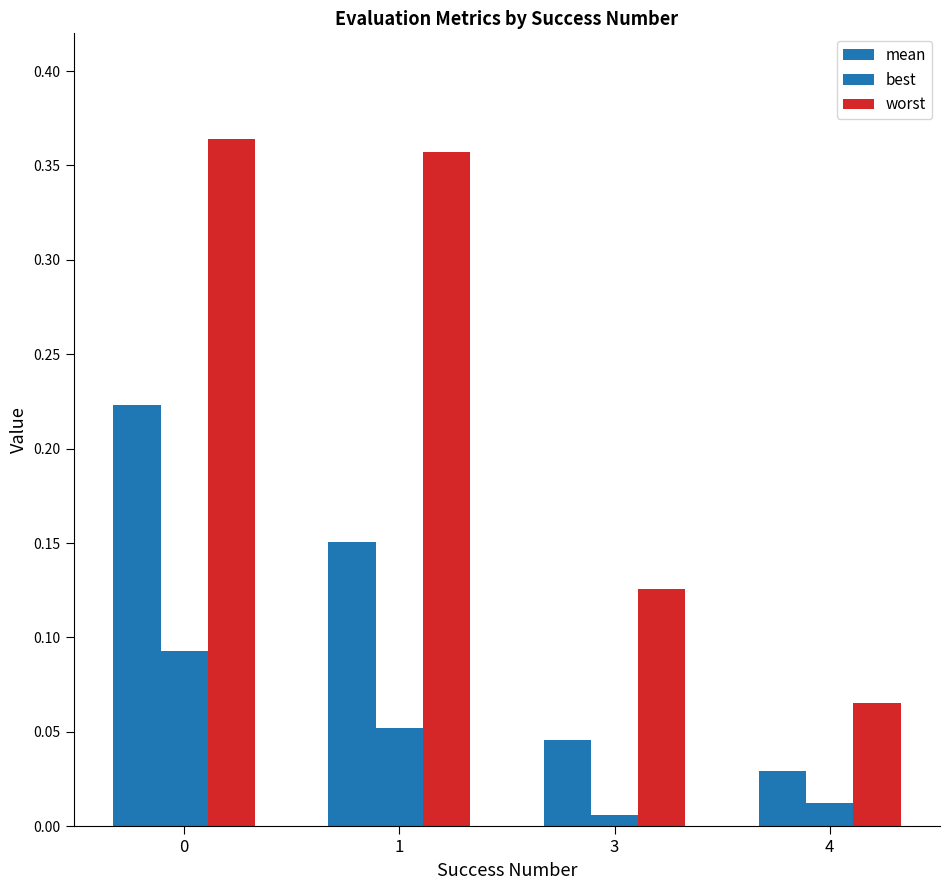

Rank the series by their average value, from lowest to highest.

best, mean, worst